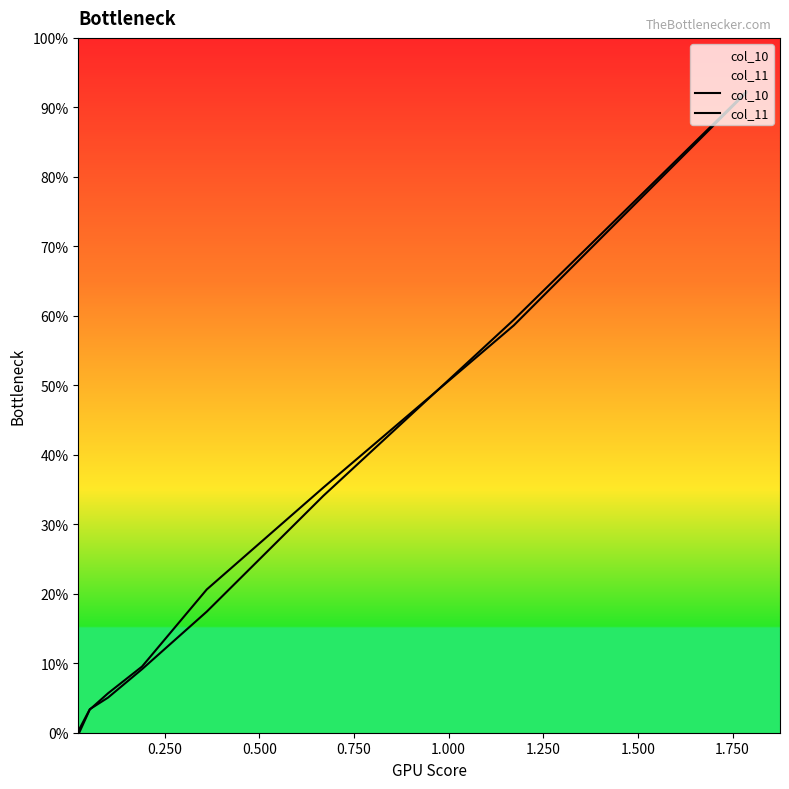

How many lines are shown in the chart?

2